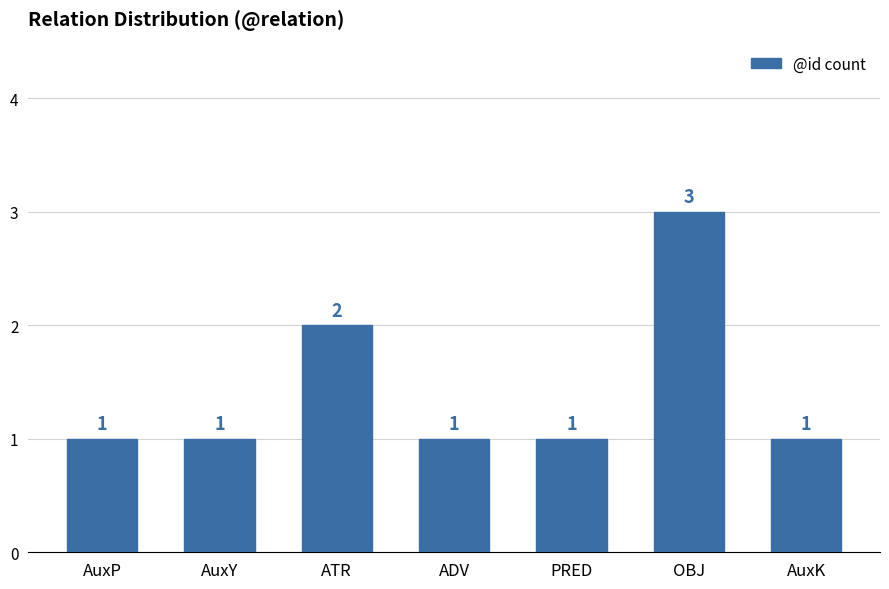

What is the change in value from AuxY to ATR?

+1